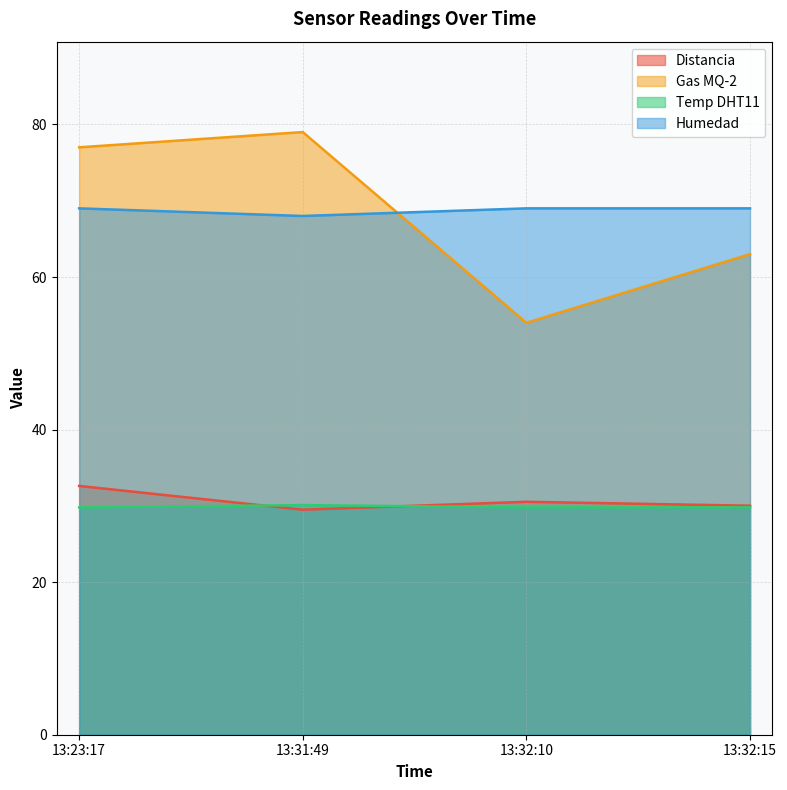

Which series has the largest total across all categories?

Humedad